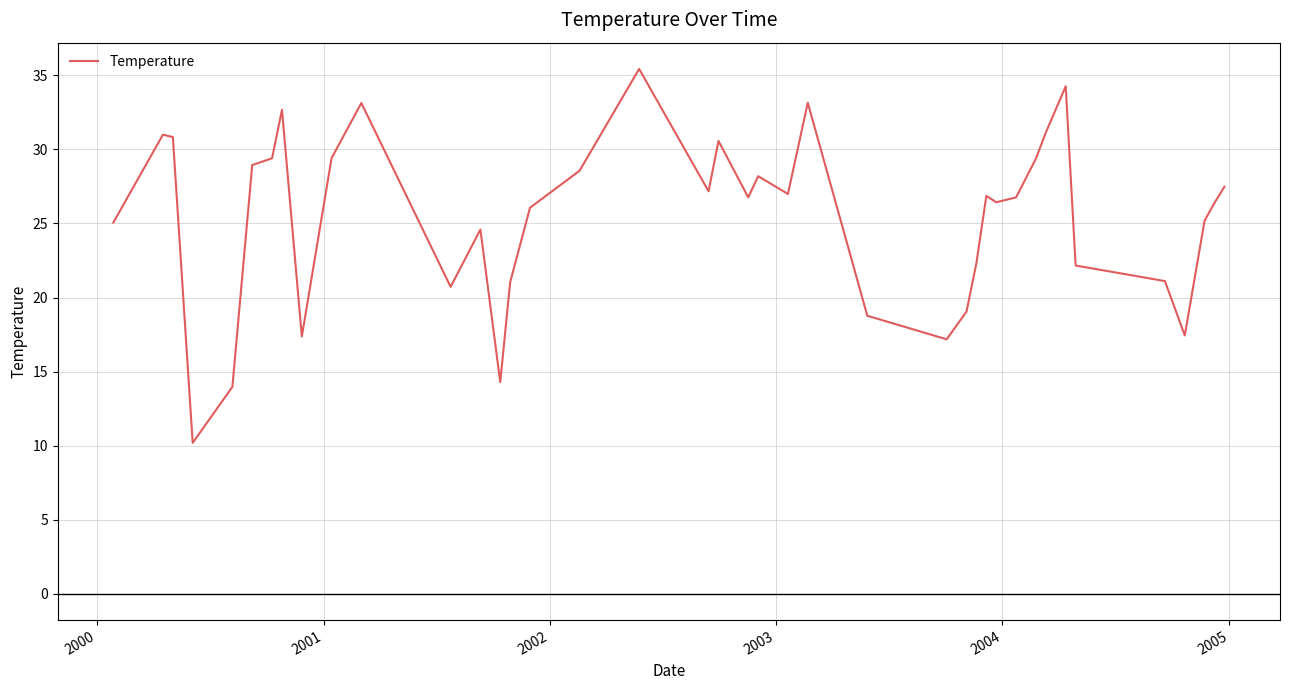

What is the minimum value shown in the chart?

10.2